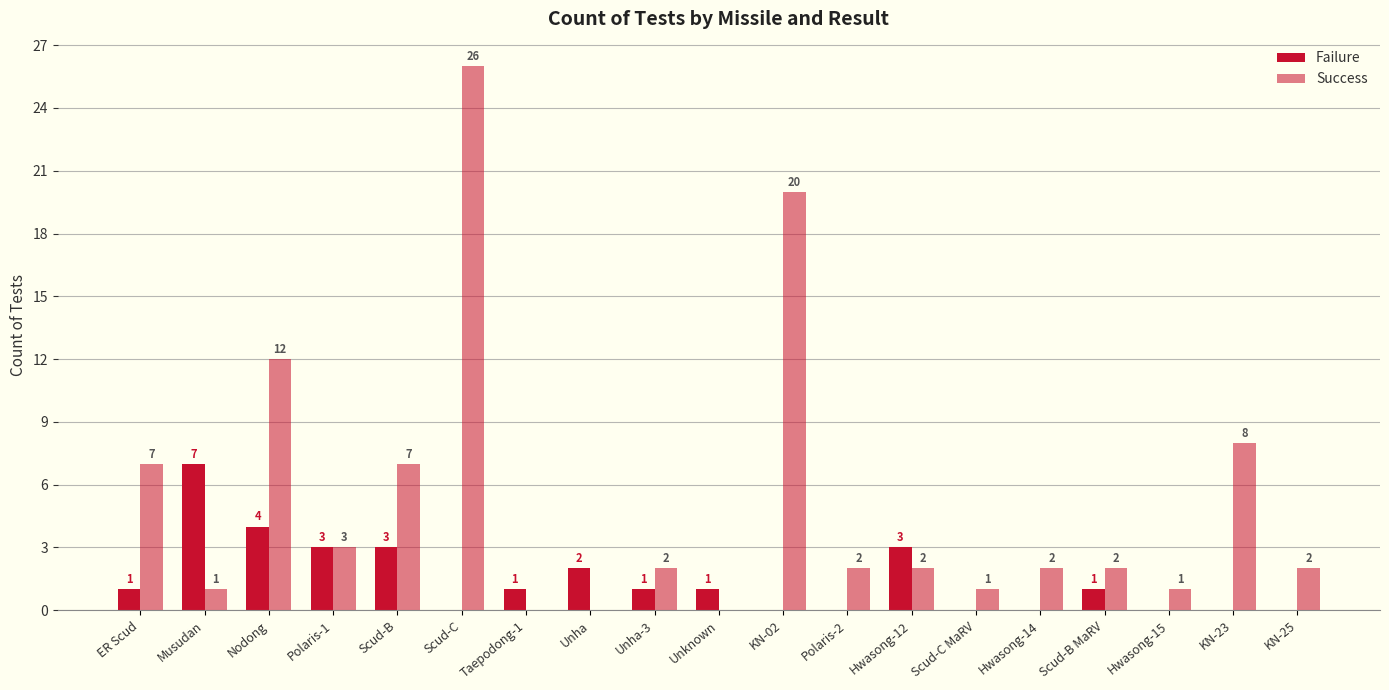

At how many categories does at least one series exceed 25?

1